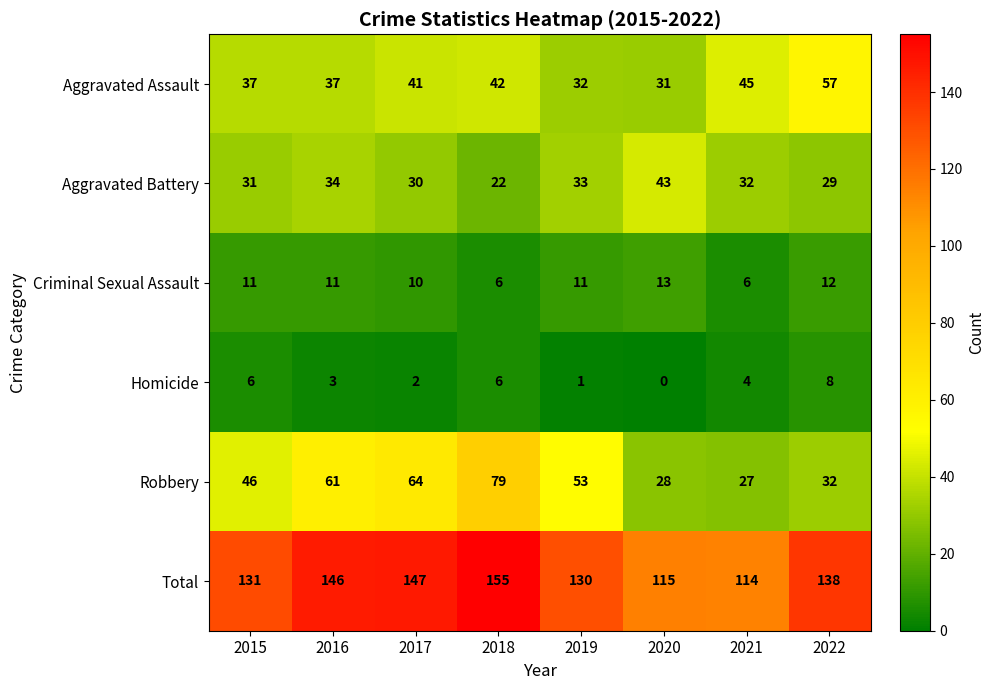

Which series has the largest range (max minus min)?

Robbery